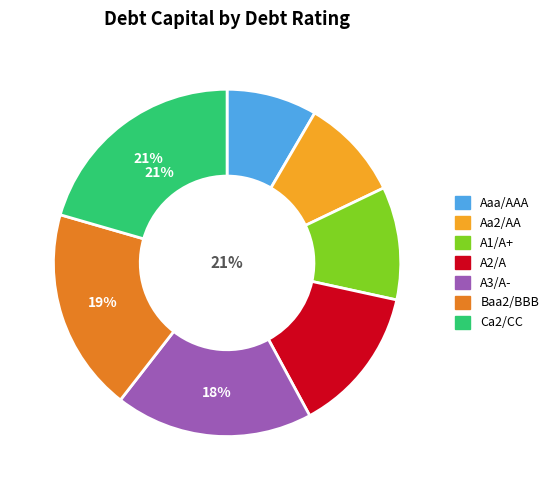

What is the largest slice in the pie chart?

Ca2/CC